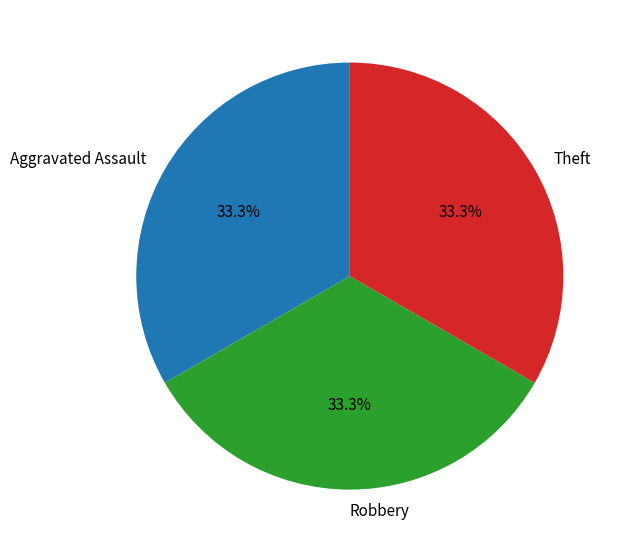

What is the ratio of the value at Robbery to the value at Theft?

1.0